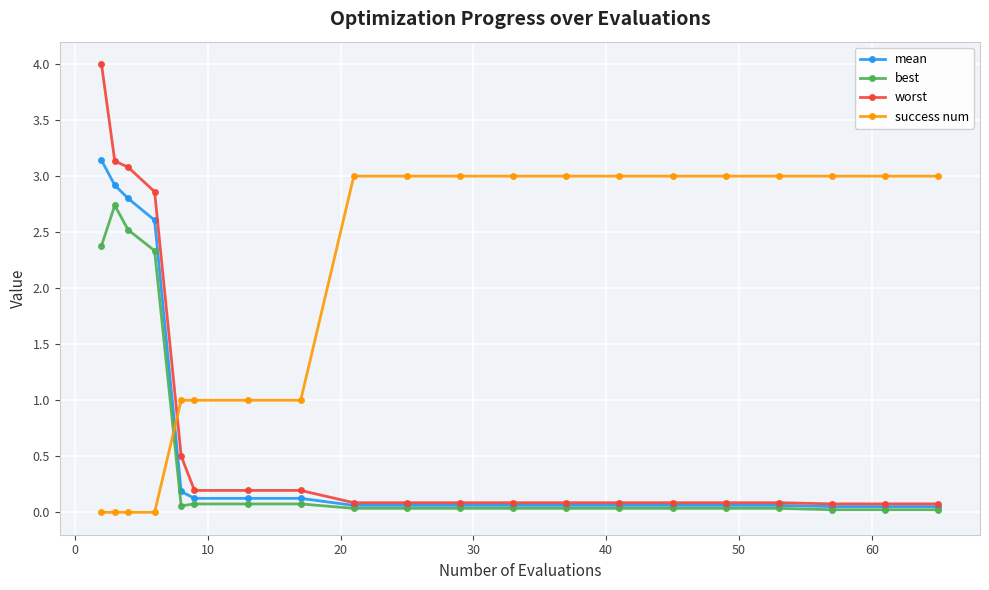

How many lines are shown in the chart?

4